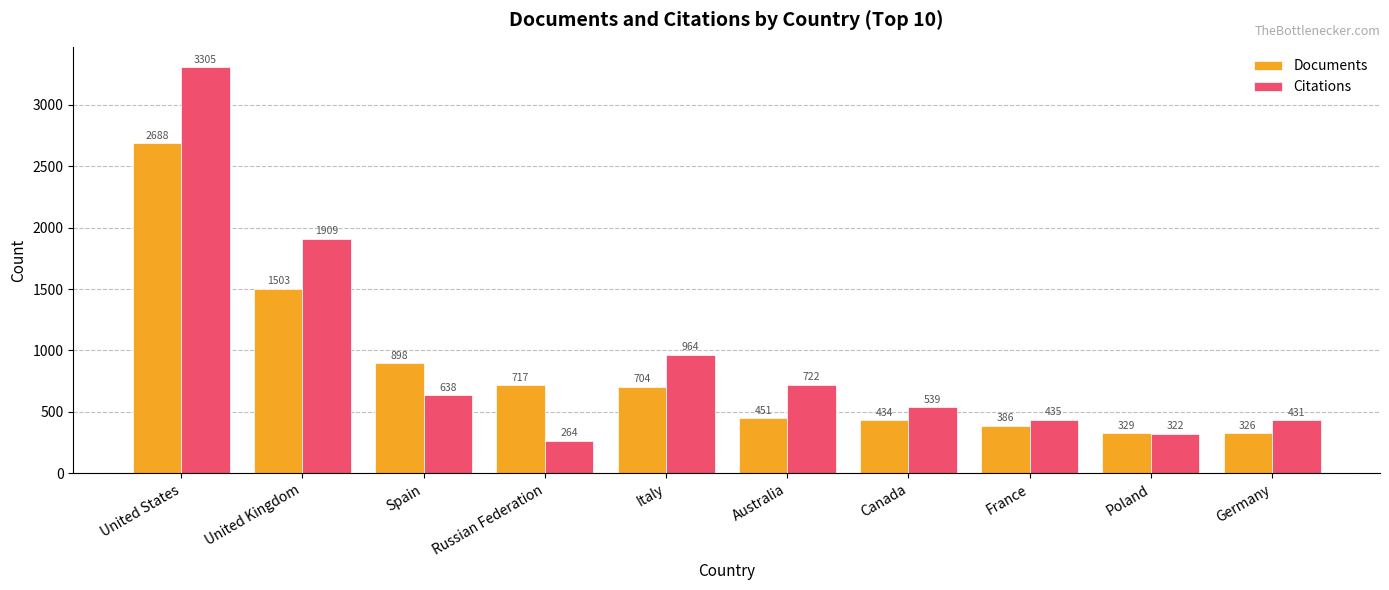

What is the difference between the Citations values at Italy and Russian Federation?

700